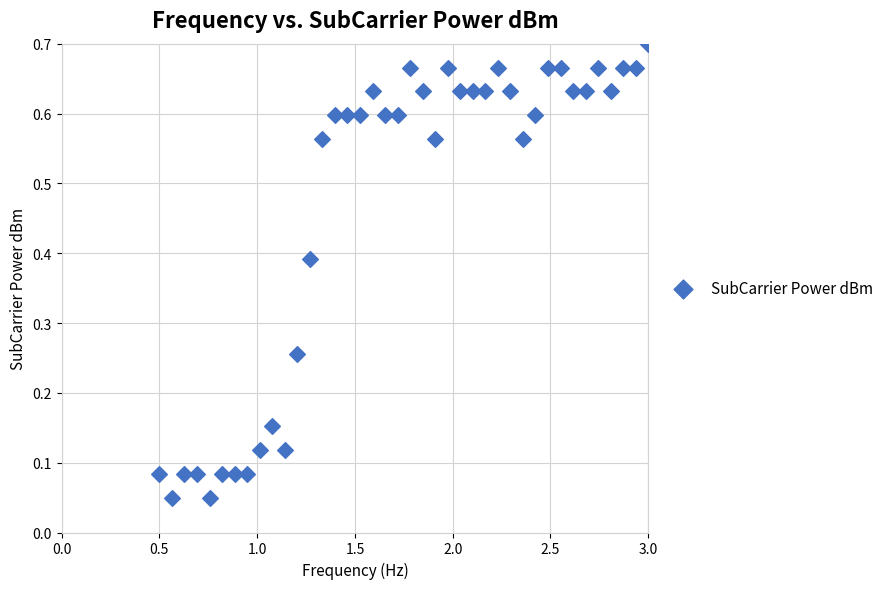

What is the range of X values (max minus min)?

2.5